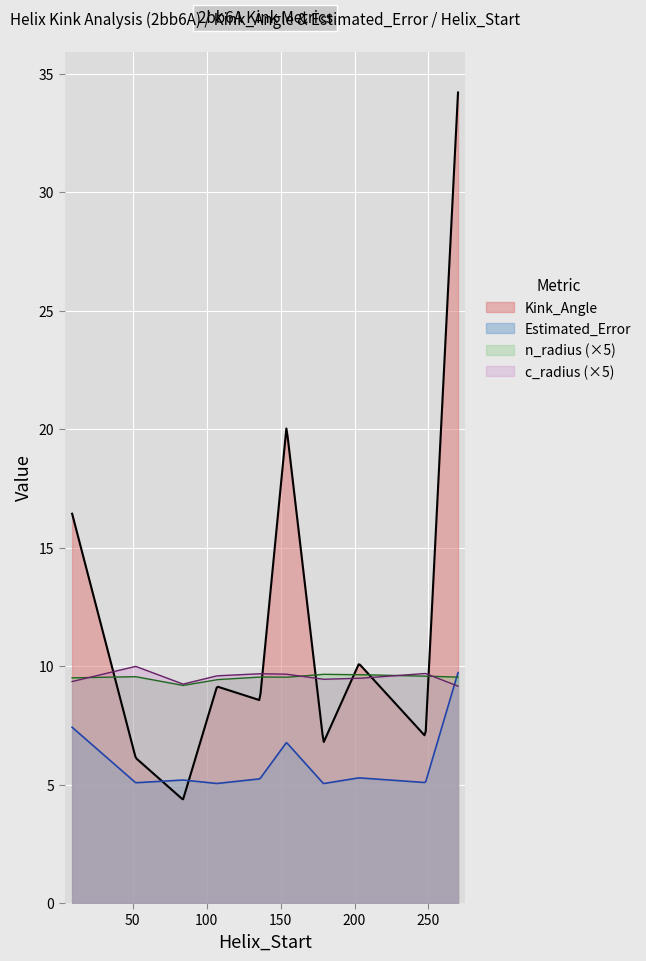

Which series changed the most between 203 and 248?

Kink_Angle